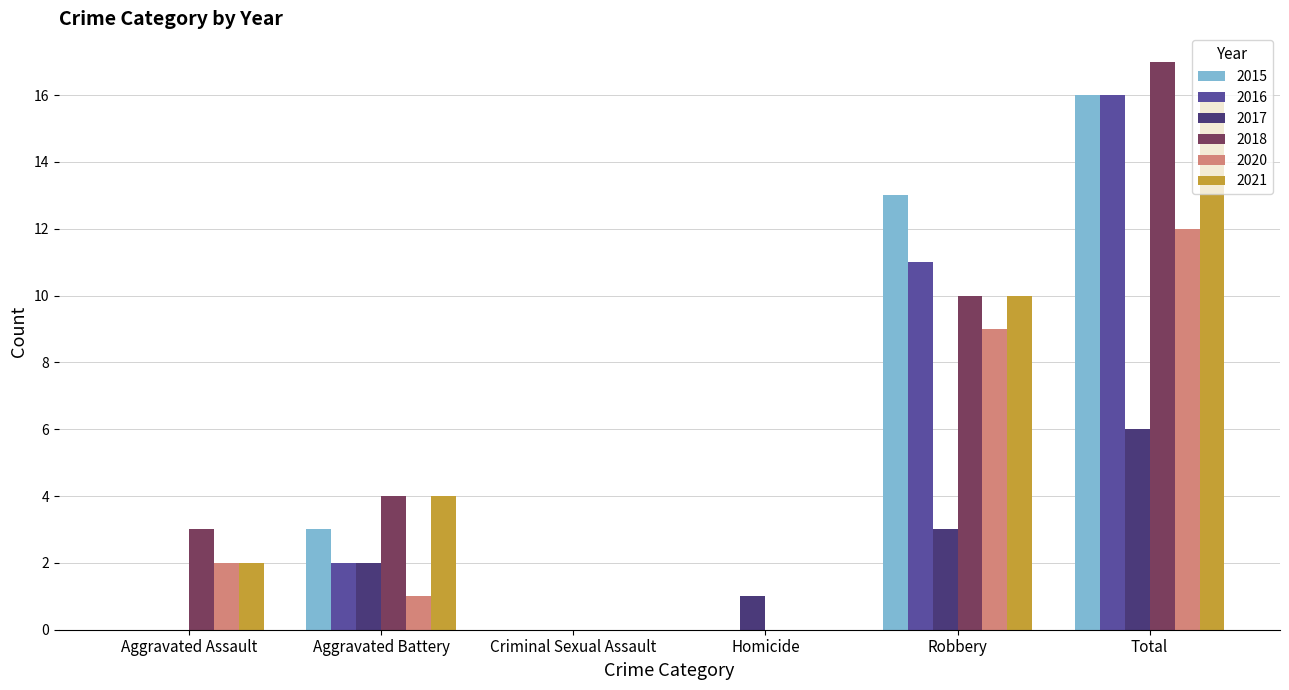

What value does the 2020 series have at Robbery?

9